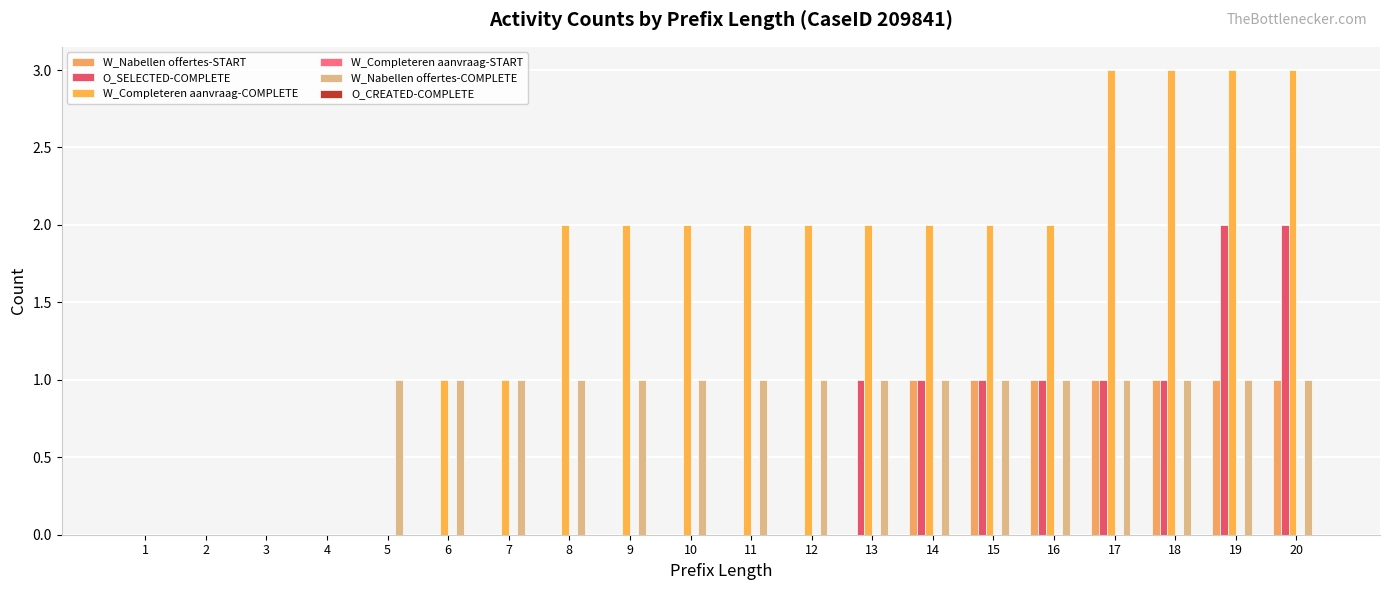

The O_SELECTED-COMPLETE series shows -1 at 8. True or false?

False